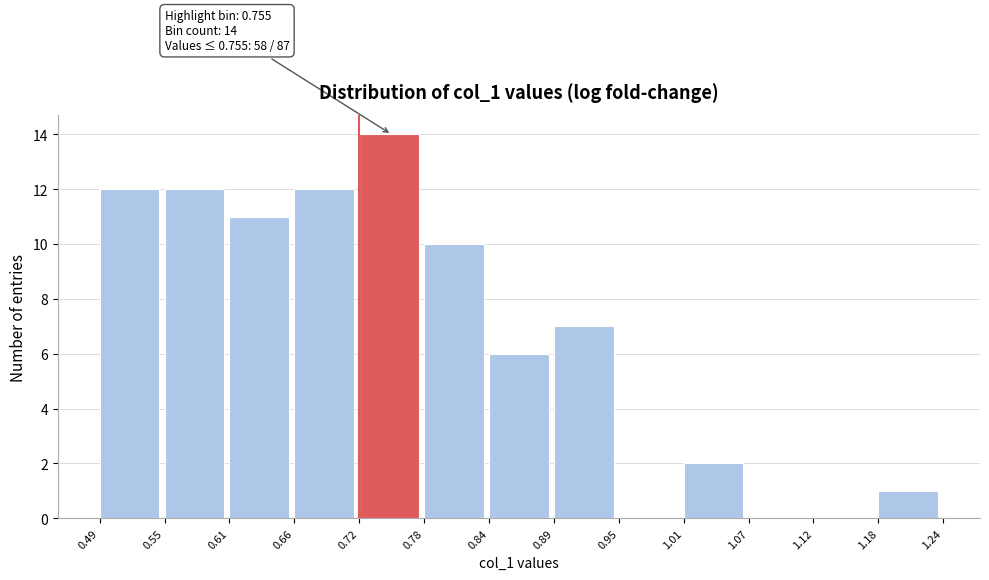

Which range on the x-axis has the tallest bar?

0.72 to 0.78